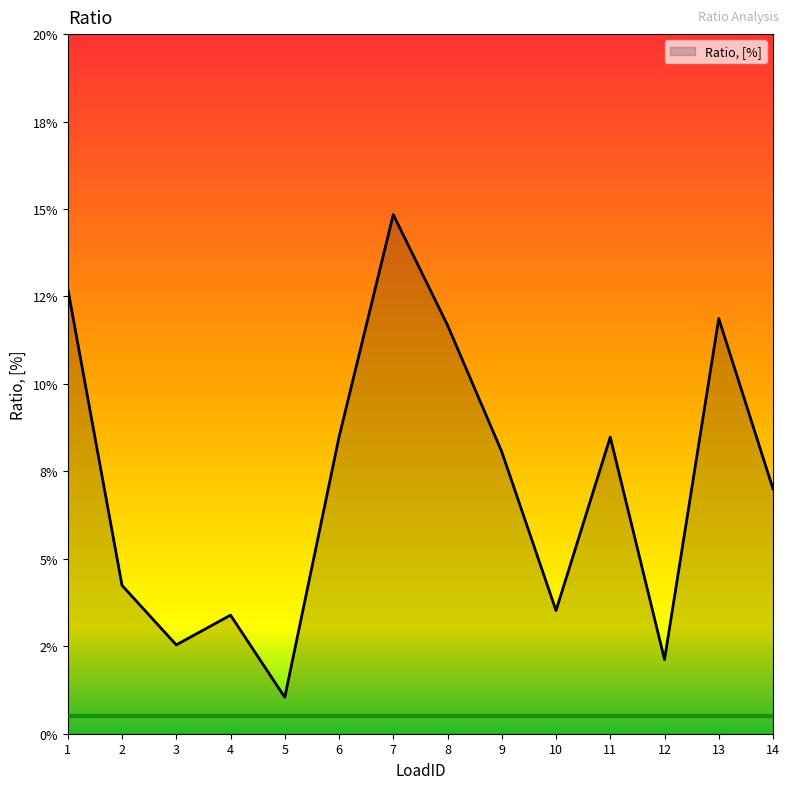

Is this an area chart (filled region under the line)?

Yes